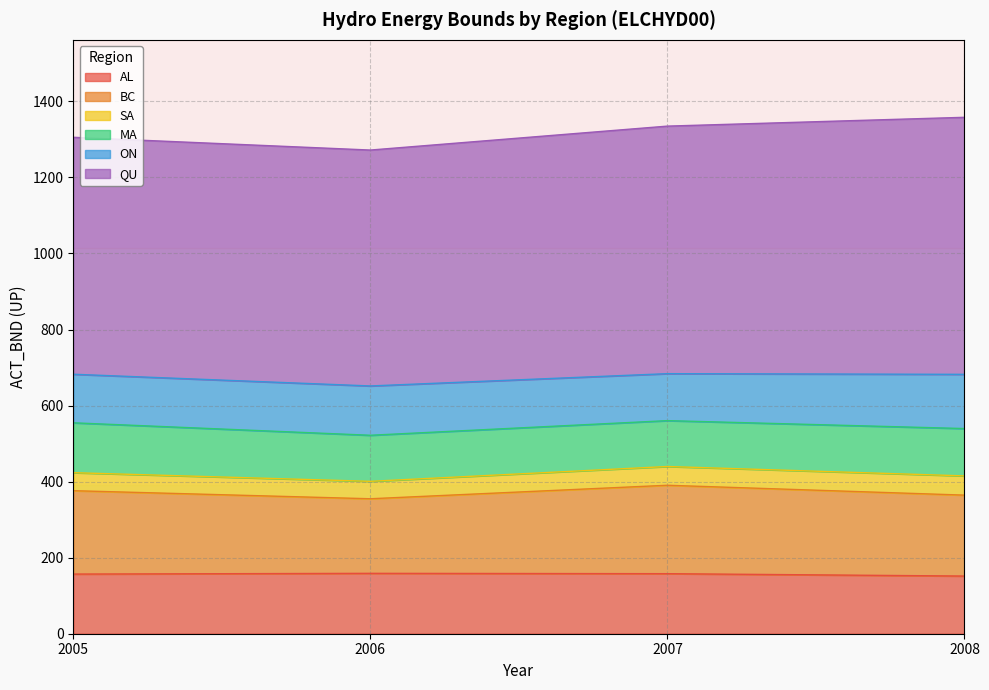

What is the minimum value for AL?

151.7